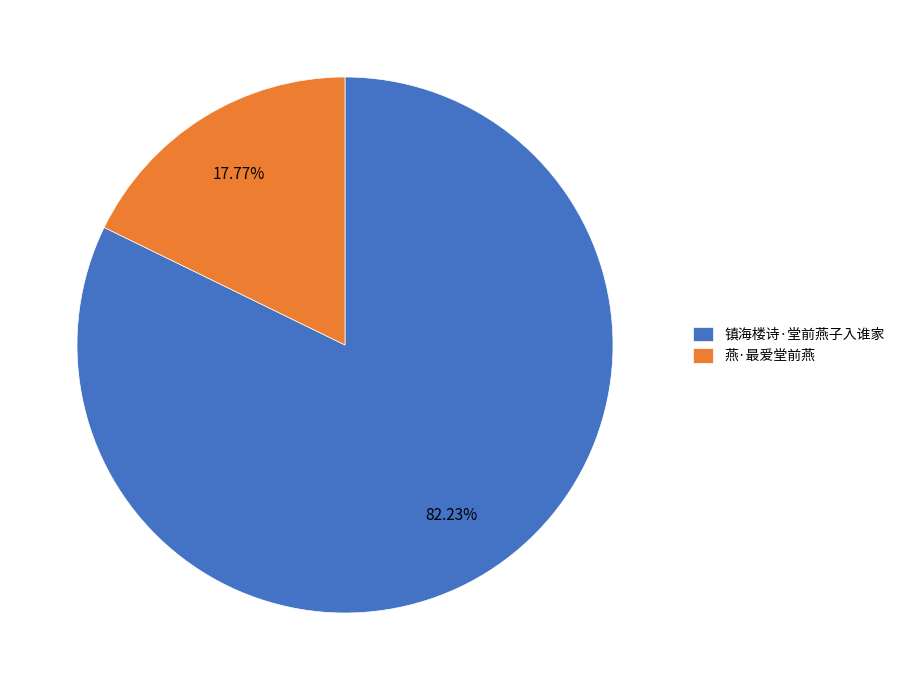

Count the number of slices in the pie.

2